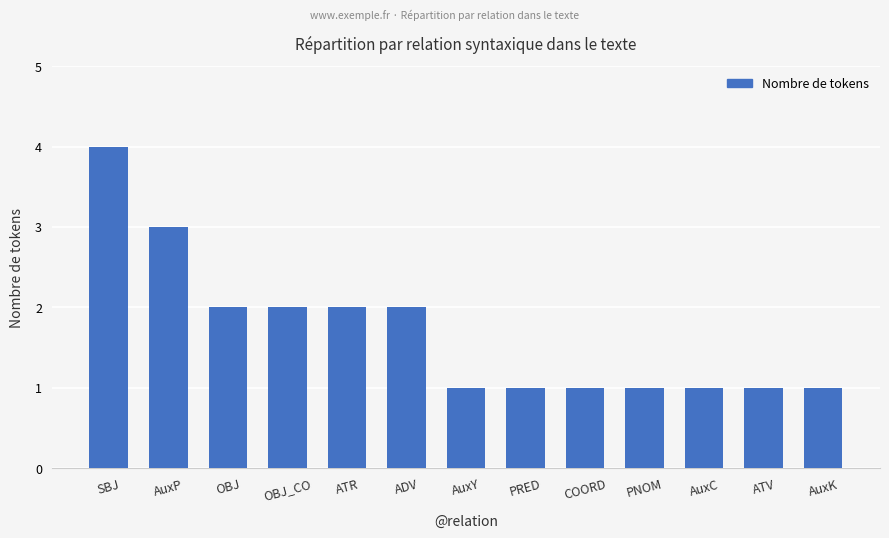

The value at OBJ_CO is 3. True or false?

False